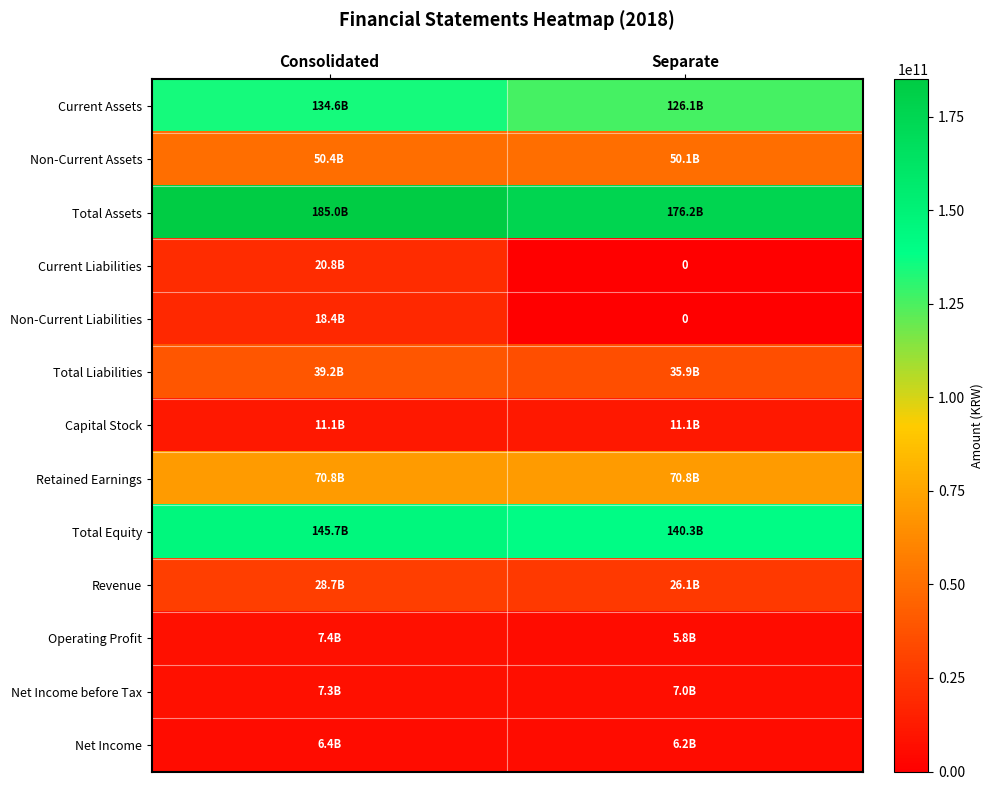

How many data points does each series have?

2